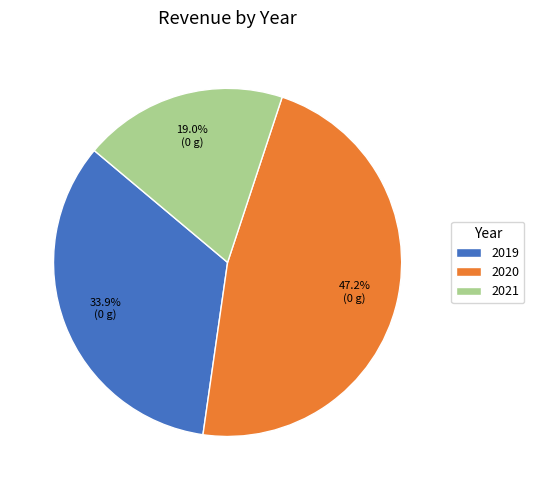

The 2021 slice represents 8% of the pie. True or false?

False